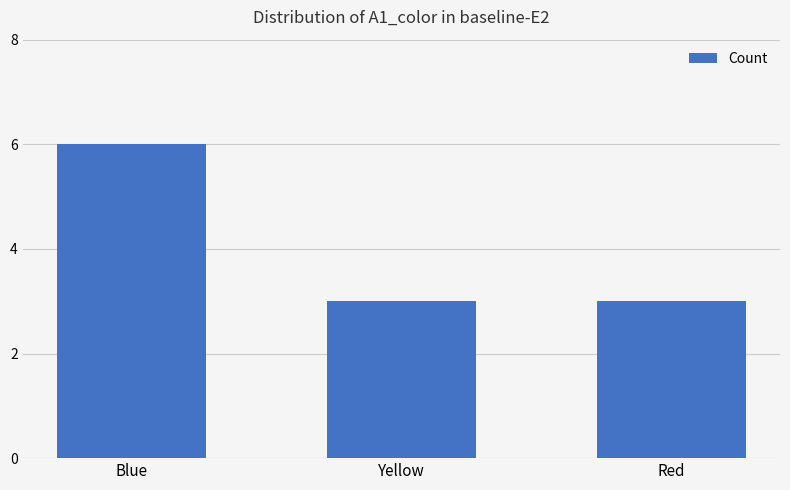

What is the label of the 1st bar from the left?

Blue